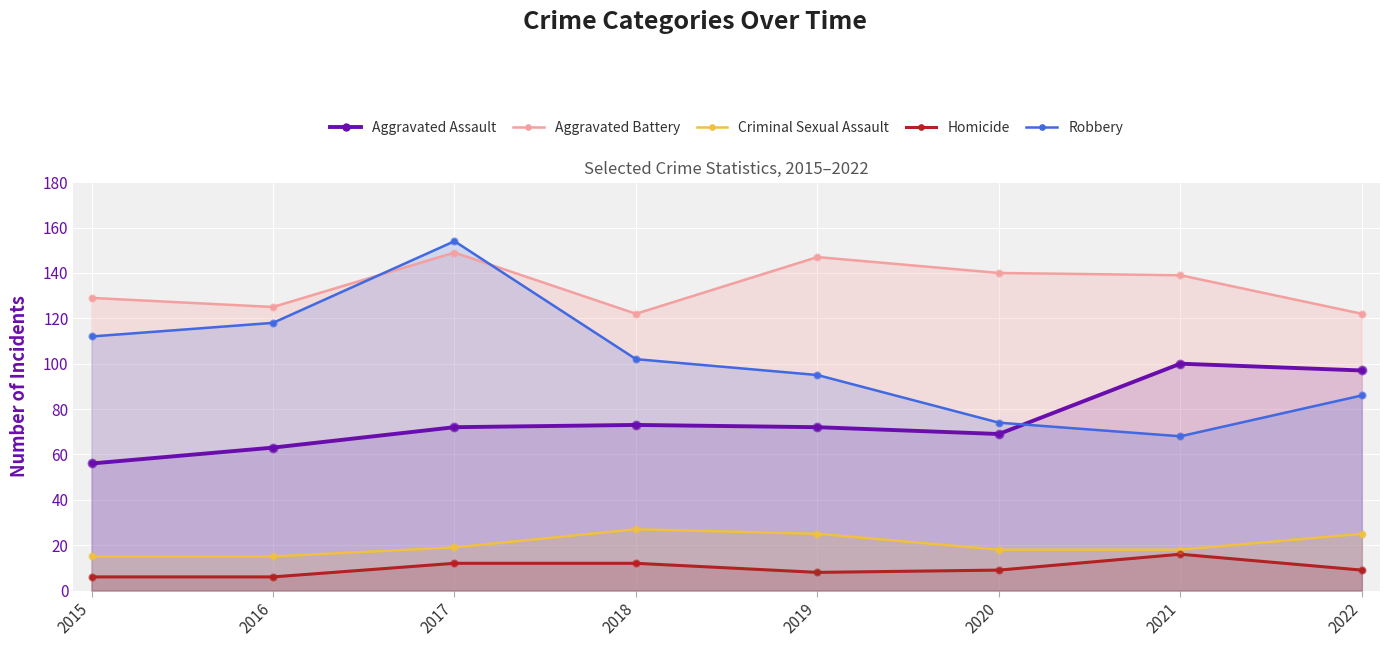

Which series reaches the minimum Y coordinate?

Homicide